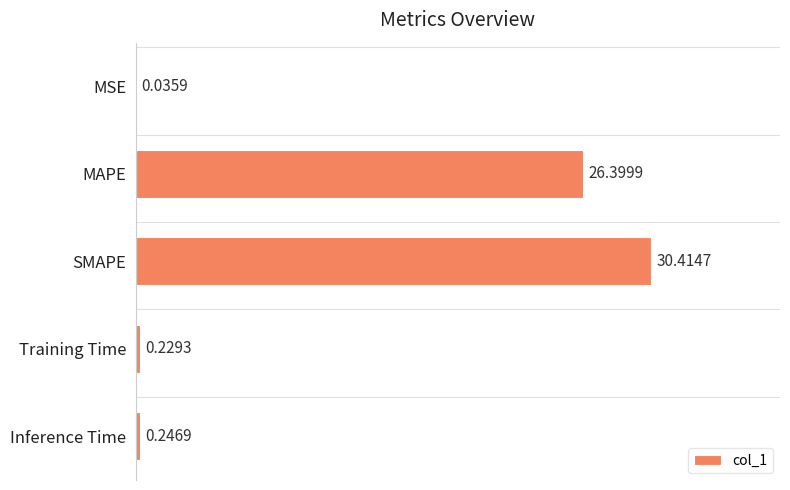

Which label corresponds to the largest value in the chart?

SMAPE